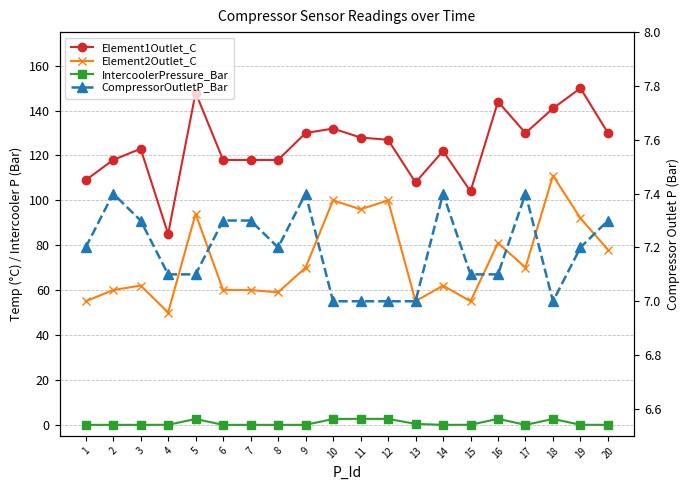

Rank the series at 20 from lowest to highest value.

IntercoolerPressure_Bar, CompressorOutletP_Bar, Element2Outlet_C, Element1Outlet_C